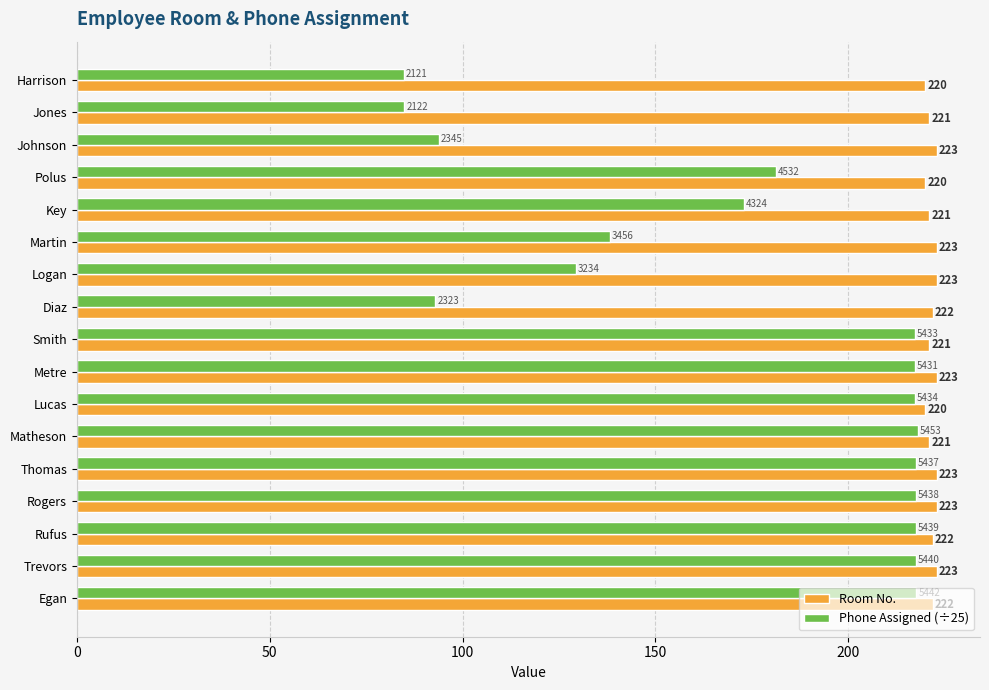

At Logan, list the series in order from largest to smallest.

Room No., Phone Assigned (÷25)